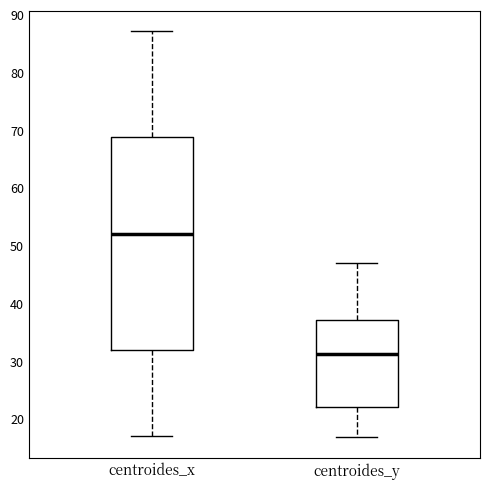

Comparing the boxes themselves (not the whiskers), which one is the tallest?

centroides_x